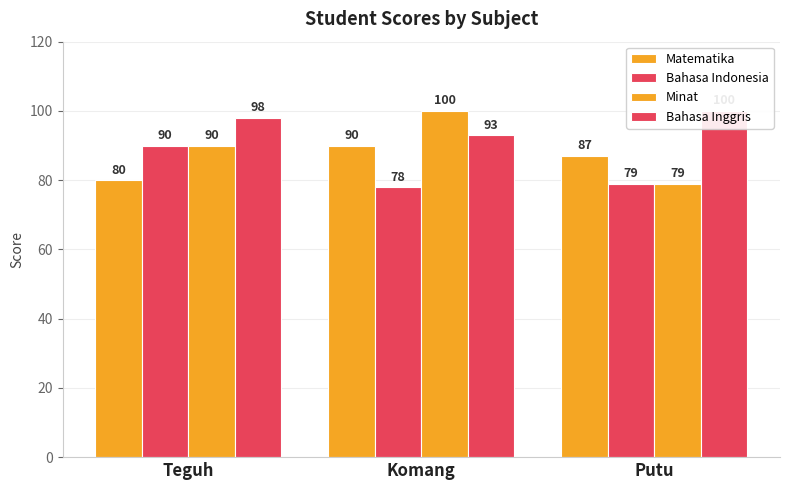

How many groups of bars are there?

3